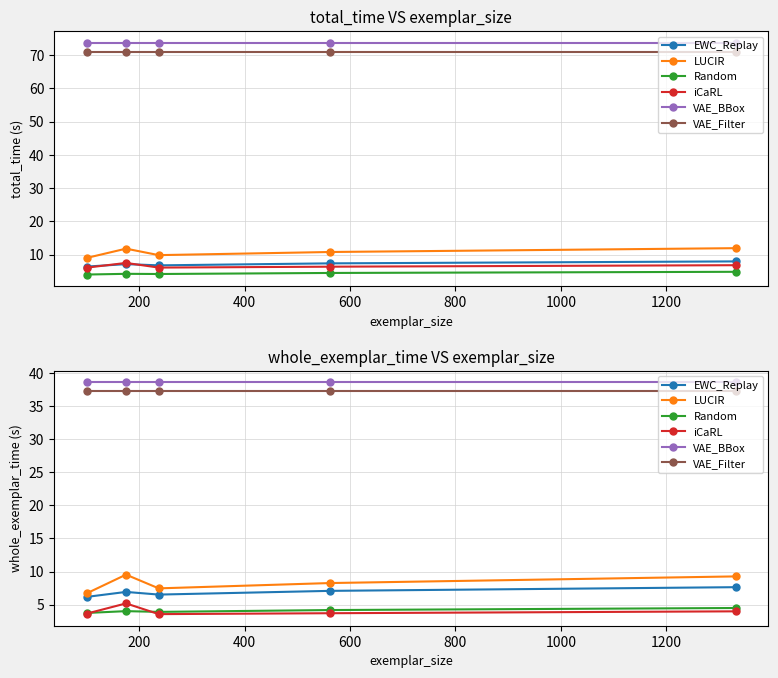

True or false: Random and iCaRL cross at least once.

True